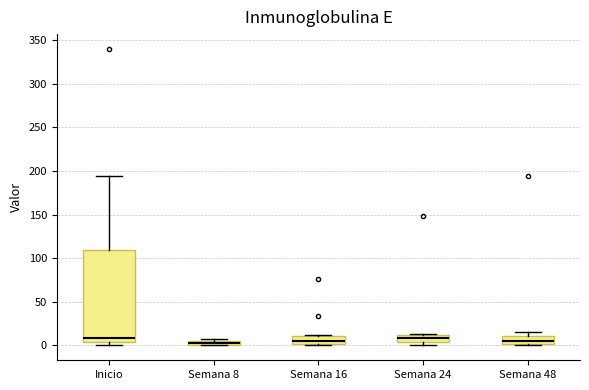

Which box is the tallest, from its lower edge to its upper edge?

Inicio